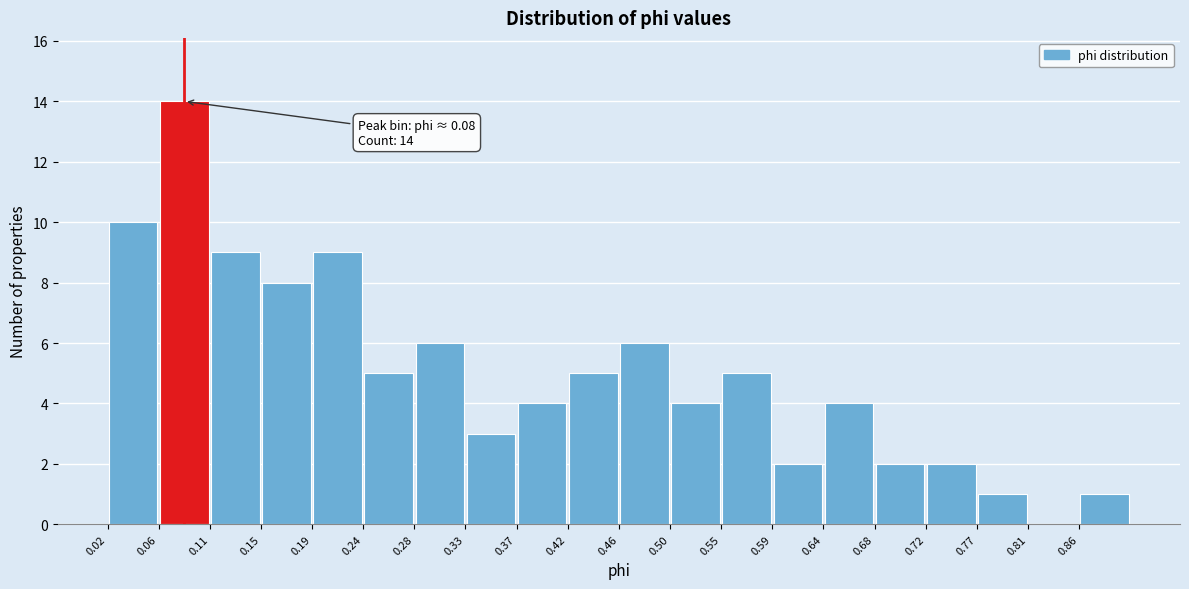

Which range on the x-axis has the tallest bar?

0.065 to 0.105